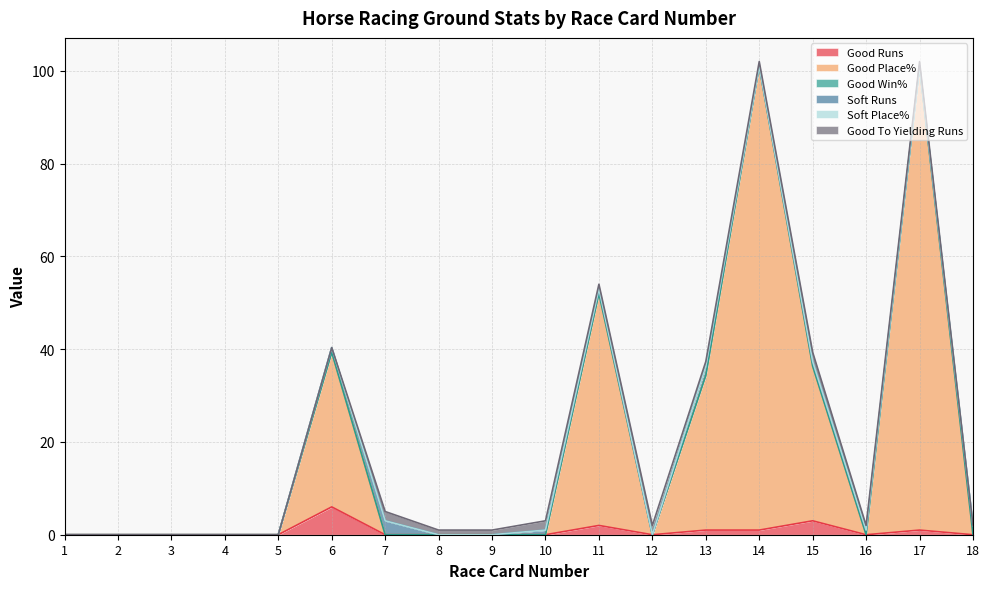

True or false: Good Win% and Good Place% cross at least once.

False